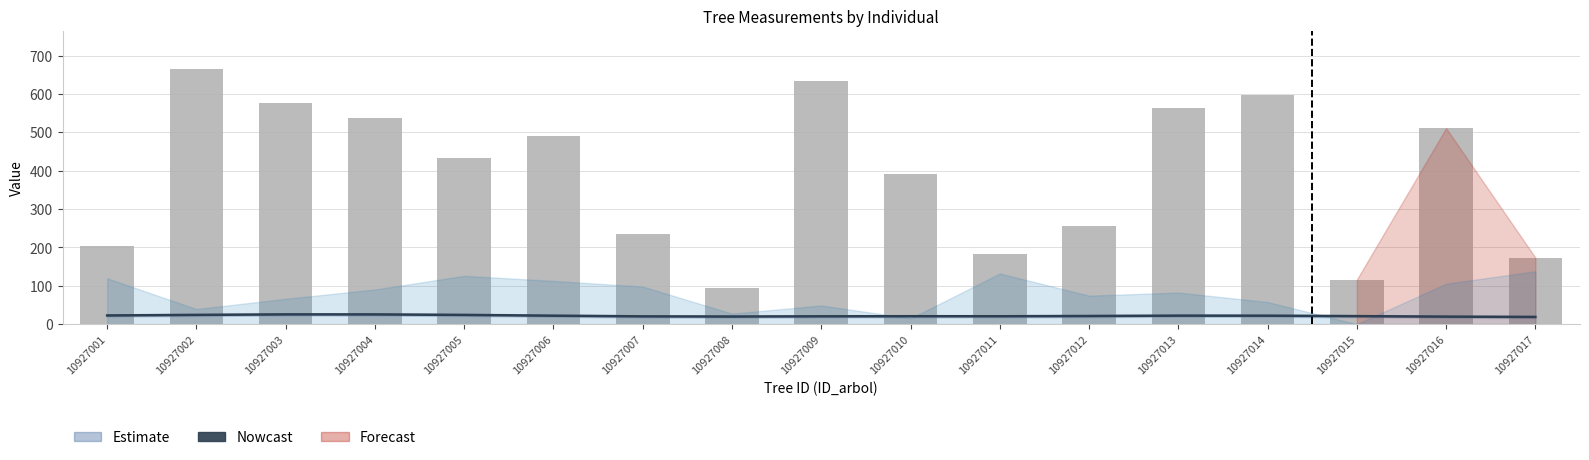

What is the value of the g (basal area) bar at the 1st from the left?

202.3